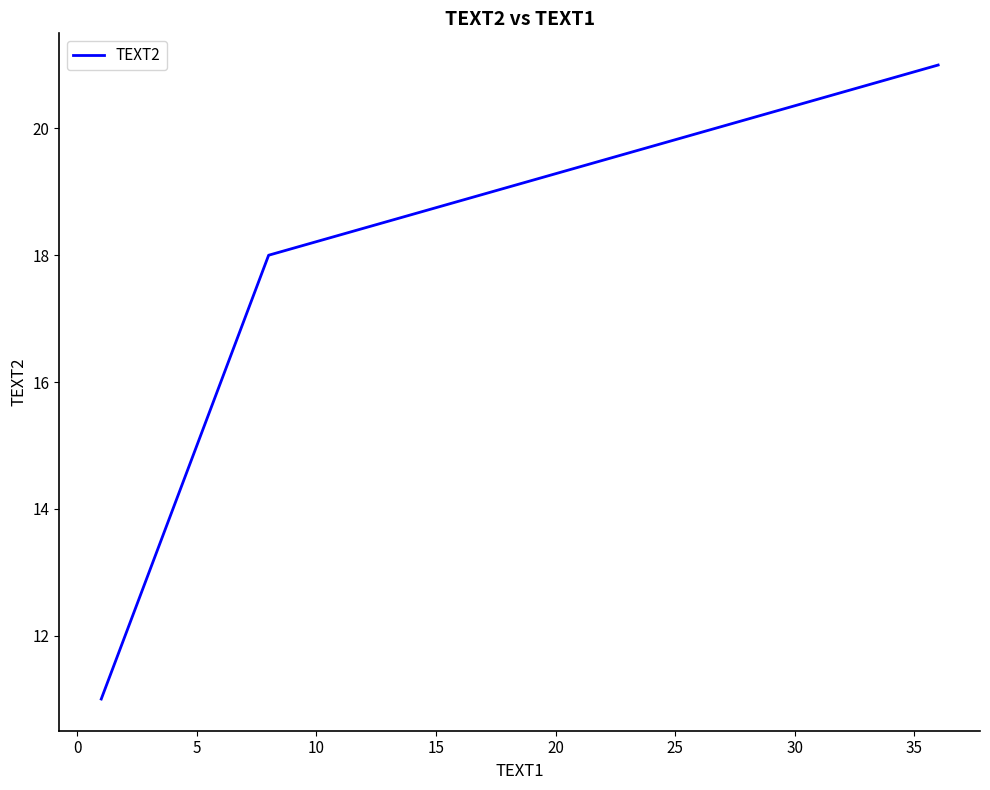

What is the greatest value displayed?

21